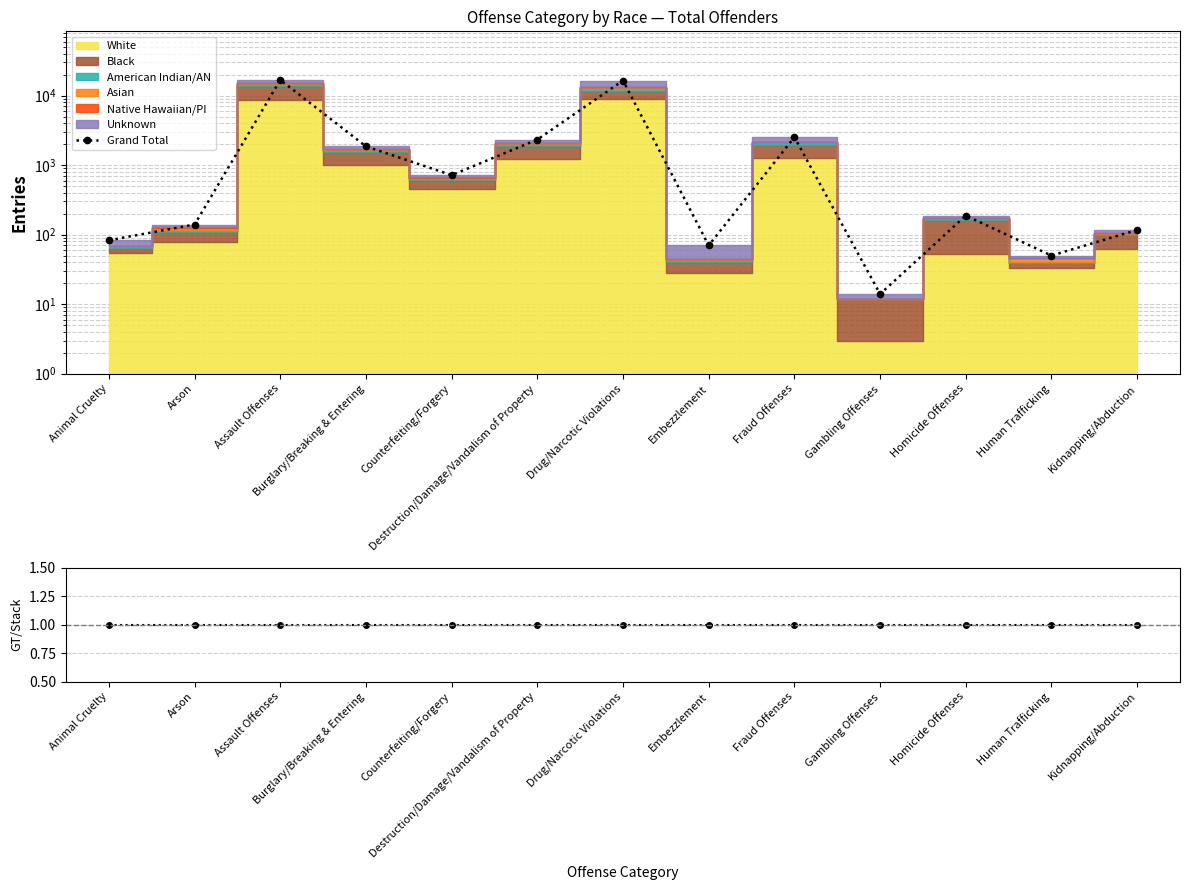

At which category is the sum across all series the highest?

Assault Offenses